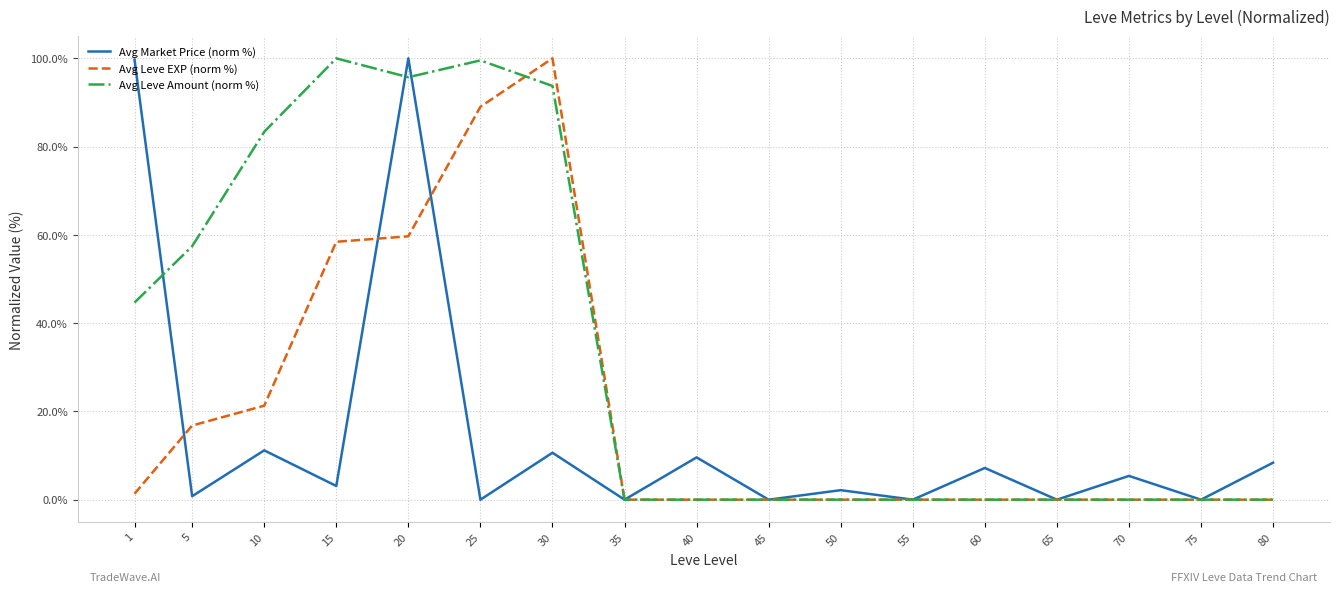

How many lines are shown in the chart?

3